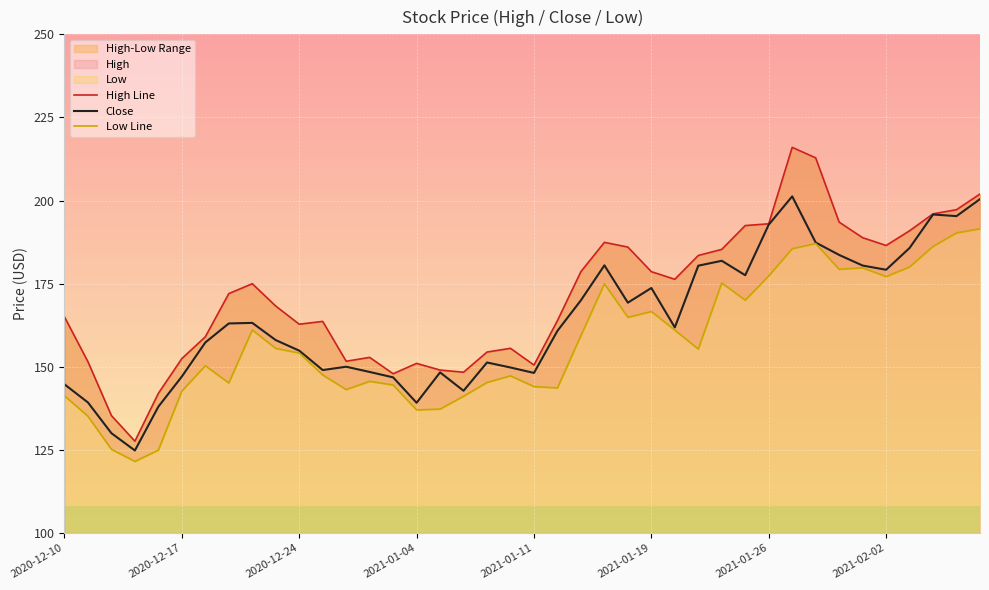

True or false: High and Close intersect in this chart.

False